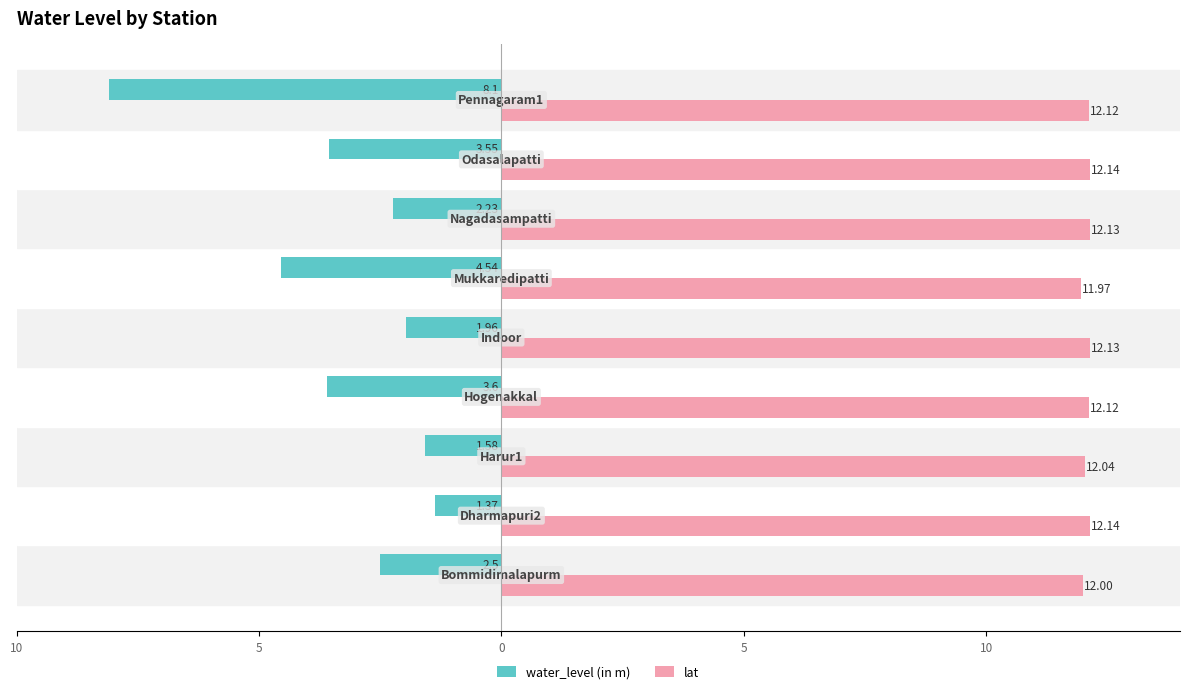

What are all the series names shown in the legend?

water_level (in m), lat